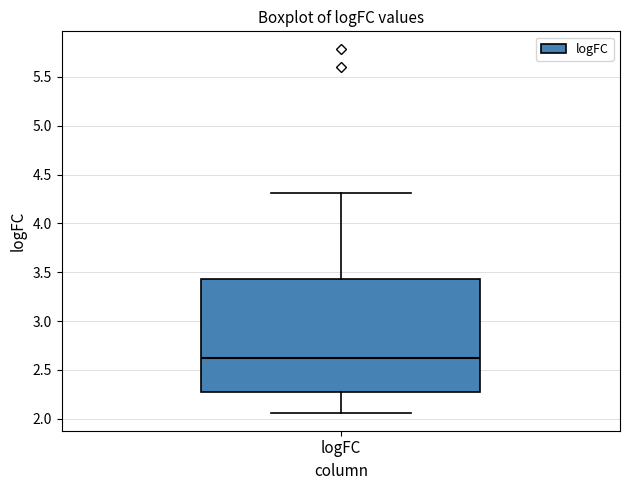

Read this box plot against the y-axis: the position of the median line, the range covered by the box, and the ends of both whiskers. The values are not printed on the chart, so give them approximately, as read against the axis.

median 2.60, box 2.30 to 3.45, whiskers 2.05 to 4.30